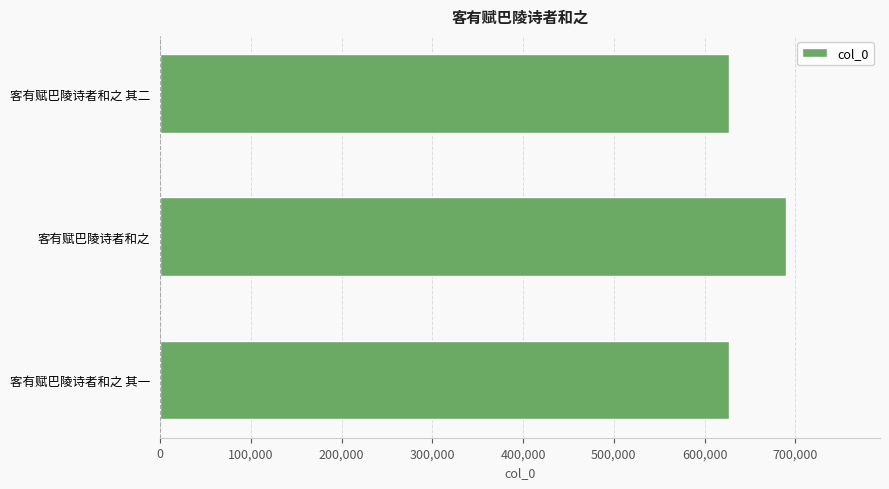

The chart shows a value of 626691 at 客有赋巴陵诗者和之 其二. True or false?

True